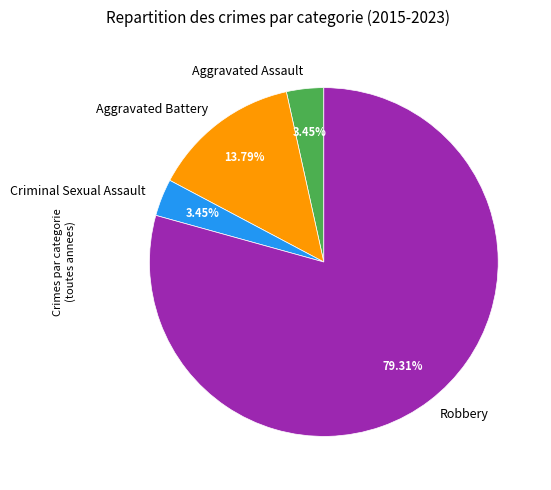

Combined, do Criminal Sexual Assault and Aggravated Assault account for over 50%?

No